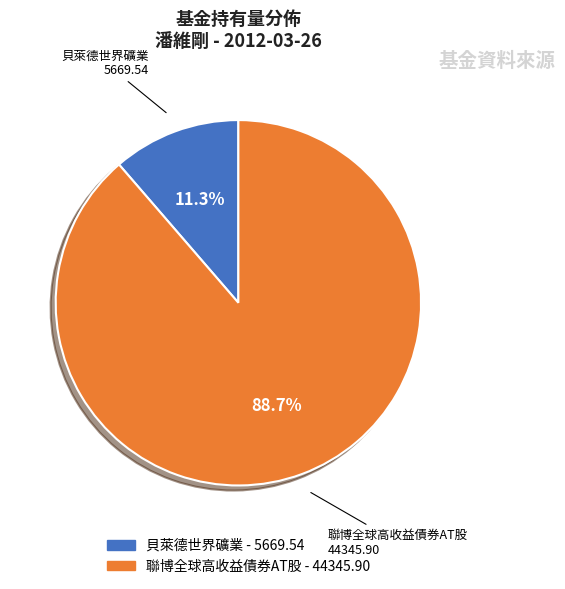

To the nearest percent, what is the difference between the 貝萊德世界礦業 and 聯博全球高收益債券AT股 slice percentages?

77%